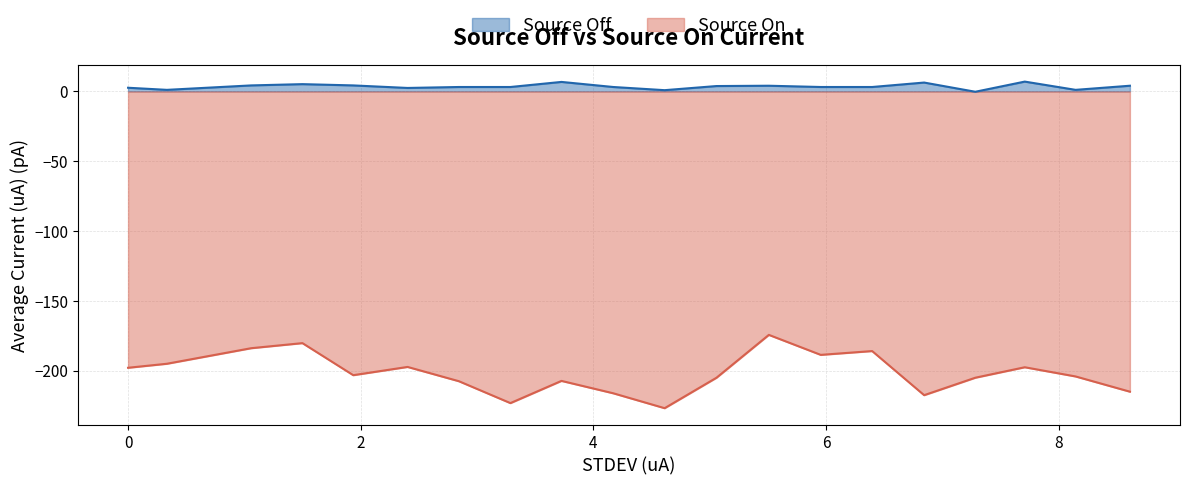

Which has a higher value, 3.287217 or 7.709442?

7.709442